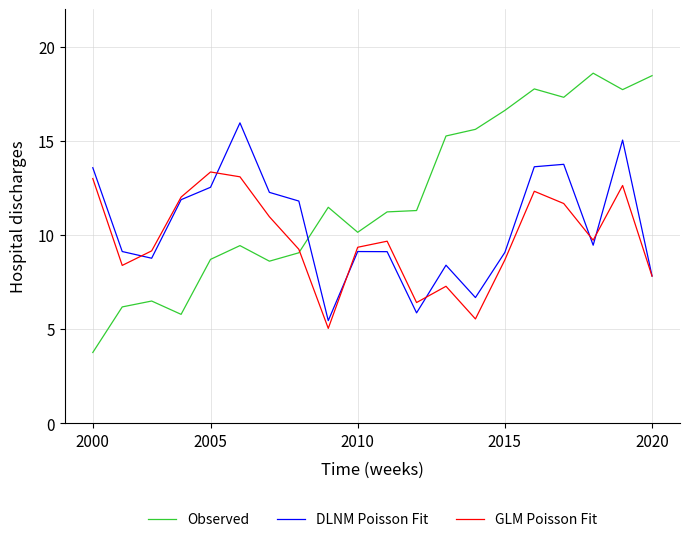

True or false: DLNM Poisson Fit and Observed cross at least once.

True